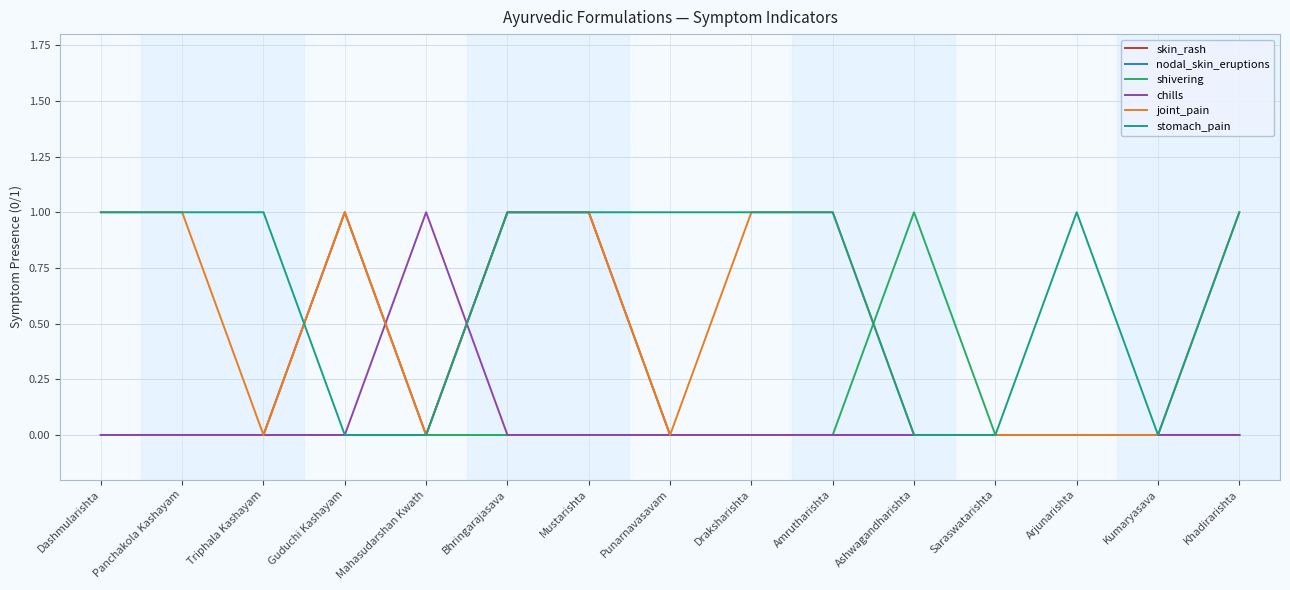

The skin_rash series shows -1 at Saraswatarishta. True or false?

False